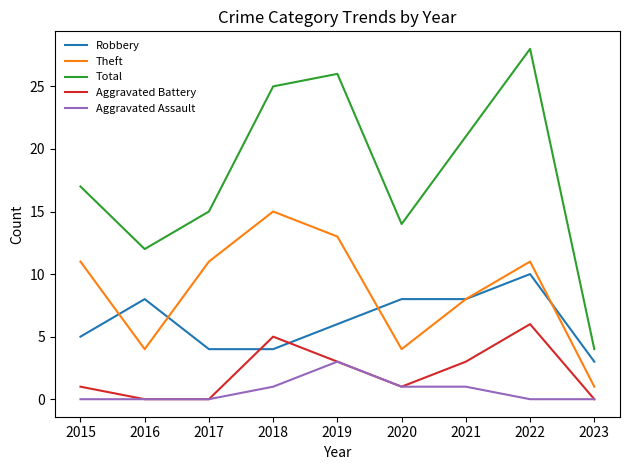

What is the difference between the Theft values at 2016 and 2019?

9